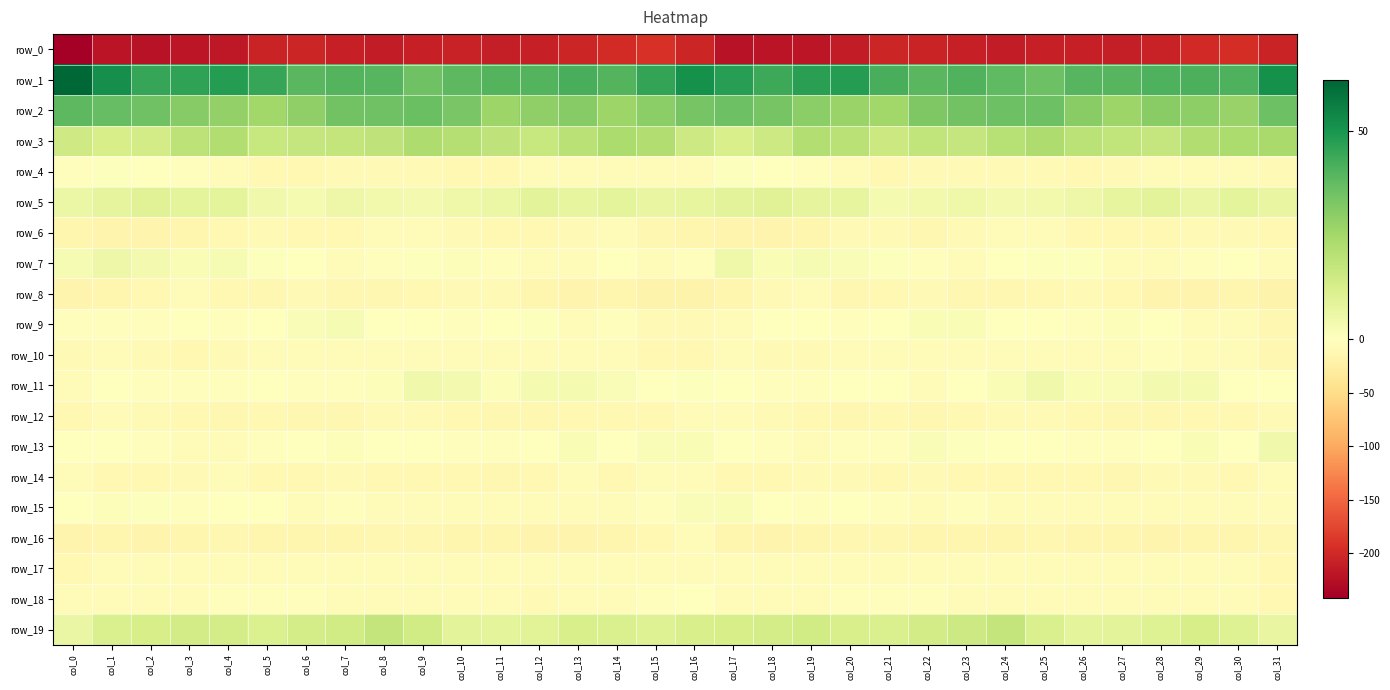

Reading left to right, what are all the values shown in this chart?

row_0: -242.4	-219.7	-222.6	-218.3	-216.3	-206.0	-203.5	-208.6	-212.3	-210.2	-208.0	-210.7	-210.2	-203.0	-197.4	-192.3	-204.1	-221.6	-221.2	-218.1	-212.8	-203.4	-205.5	-210.0	-212.5	-208.4	-209.2	-211.0	-207.6	-200.5	-195.4	-205.8
row_1: 62.1	51.9	44.8	45.6	47.9	44.8	38.9	40.3	39.4	35.4	38.6	39.8	39.9	41.9	40.2	45.3	51.1	47.2	44.1	46.7	47.7	42.1	38.9	40.5	38.0	35.7	39.7	39.7	40.8	41.7	41.1	51.3
row_2: 38.6	37.1	35.1	30.7	28.3	25.5	28.8	34.6	35.0	36.1	33.2	26.4	28.8	30.8	26.6	30.1	33.6	35.6	33.5	29.7	27.0	25.6	32.1	34.4	35.8	35.6	30.4	26.3	30.2	29.5	27.3	35.8
row_3: 15.0	12.9	13.9	19.1	22.1	16.7	17.1	17.8	18.6	22.7	21.0	18.6	16.9	20.3	23.1	22.1	15.4	12.2	15.3	21.5	20.1	15.9	18.2	17.3	20.7	22.6	19.7	18.0	17.3	22.1	23.1	24.2
row_4: -2.3	0.5	-0.2	-2.8	-4.8	-10.4	-10.0	-8.9	-8.8	-8.9	-9.9	-9.6	-7.4	-3.9	-5.9	-7.3	-4.4	0.8	-1.5	-2.7	-7.5	-10.7	-9.4	-8.9	-8.5	-9.4	-9.9	-9.1	-5.9	-4.3	-7.1	-8.4
row_5: 6.0	8.0	10.1	8.5	8.6	4.7	3.0	5.5	3.9	3.9	5.3	6.2	9.2	7.4	8.4	7.2	7.5	8.9	10.0	8.1	7.7	3.3	4.0	5.3	3.5	4.3	5.8	7.4	9.1	6.7	8.5	7.1
row_6: -13.6	-15.7	-16.2	-15.1	-9.5	-8.5	-11.0	-10.5	-6.2	-5.2	-8.1	-10.2	-10.1	-8.9	-7.2	-11.5	-13.8	-16.5	-16.1	-13.4	-8.6	-9.0	-11.8	-8.5	-5.4	-6.0	-9.7	-9.9	-10.1	-8.0	-8.4	-11.0
row_7: 2.8	5.5	3.8	2.1	2.8	0.9	-1.7	-5.0	-2.7	0.6	1.1	-2.7	-7.4	-3.8	-0.6	-3.8	-3.0	4.9	2.2	2.9	1.9	0.5	-3.2	-5.1	-0.5	0.6	0.6	-5.6	-6.2	-2.6	-0.8	-4.6
row_8: -15.4	-14.4	-9.7	-6.4	-11.3	-12.5	-9.2	-11.5	-13.1	-10.4	-9.1	-9.3	-14.4	-15.9	-14.2	-17.0	-17.6	-13.7	-8.2	-7.0	-13.0	-10.8	-9.4	-13.0	-11.7	-10.0	-8.8	-11.1	-15.4	-15.5	-14.8	-18.8
row_9: -2.4	-3.6	-2.6	-1.1	-3.3	-0.8	1.6	2.6	0.0	-0.8	-2.1	0.2	0.8	-4.0	-2.9	-7.8	-8.6	-4.4	-1.7	-1.5	-2.9	0.4	1.9	2.1	-0.6	-1.2	-2.0	1.3	-1.3	-4.1	-3.9	-12.3
row_10: -8.2	-7.3	-7.8	-9.5	-7.7	-4.4	-6.2	-7.3	-6.6	-3.8	-5.2	-6.4	-4.0	-4.0	-4.5	-9.8	-10.1	-7.3	-8.5	-9.4	-5.7	-5.0	-6.7	-7.5	-5.5	-4.1	-5.9	-6.0	-3.4	-4.3	-6.1	-13.2
row_11: -4.4	-1.3	-2.7	-3.3	-2.0	-0.5	-3.2	-3.1	1.4	4.4	3.5	1.2	3.2	3.4	1.5	-0.8	0.8	-0.8	-3.4	-2.6	-1.4	-1.1	-3.9	-1.3	2.2	4.8	2.2	1.7	3.6	2.9	0.2	-1.5
row_12: -9.6	-7.4	-7.8	-10.0	-11.4	-11.0	-11.6	-12.2	-9.1	-7.8	-9.8	-11.6	-12.6	-11.0	-10.4	-10.1	-7.4	-6.4	-8.6	-10.7	-11.5	-10.8	-12.1	-11.1	-8.7	-8.3	-10.6	-11.9	-12.6	-9.7	-11.1	-9.2
row_13: -0.1	-1.8	-2.6	-4.5	-3.9	-3.0	0.1	1.4	-0.4	-1.3	-2.4	-2.3	-1.7	2.0	-0.6	1.5	2.1	-1.1	-3.3	-4.4	-3.7	-2.2	1.6	0.5	-1.1	-1.6	-2.7	-2.0	-0.4	2.2	-1.1	4.7
row_14: -6.9	-10.1	-11.2	-9.3	-7.1	-9.8	-9.8	-9.0	-9.8	-10.1	-11.1	-11.8	-10.3	-7.3	-9.7	-7.0	-5.6	-9.9	-10.7	-8.0	-7.8	-10.5	-8.8	-9.6	-9.6	-11.1	-10.9	-11.9	-8.8	-7.8	-9.9	-7.2
row_15: 0.1	1.2	0.7	-2.6	-1.8	-1.0	-4.4	-3.7	-3.9	-4.0	-5.5	-7.4	-6.3	-4.8	-7.3	-2.8	1.6	2.2	-0.5	-3.1	-0.9	-2.1	-4.9	-3.3	-4.1	-4.6	-6.2	-7.4	-5.4	-5.7	-6.9	-4.4
row_16: -15.7	-14.3	-16.3	-14.4	-12.3	-13.3	-13.9	-14.2	-13.2	-13.1	-13.8	-13.7	-16.0	-15.8	-14.6	-9.7	-7.4	-14.0	-15.8	-13.4	-12.6	-13.0	-14.5	-13.6	-13.6	-13.2	-13.7	-14.1	-16.8	-14.9	-14.6	-11.4
row_17: -11.0	-7.5	-4.9	-4.4	-7.4	-5.9	-4.3	-4.9	-5.3	-5.5	-6.2	-6.7	-5.8	-5.7	-4.9	-4.7	-4.7	-5.6	-4.0	-5.6	-7.3	-4.9	-4.0	-5.4	-5.4	-5.8	-6.2	-6.5	-5.6	-5.1	-6.2	-10.4
row_18: -7.0	-5.1	-5.3	-4.3	-3.6	-2.4	-3.2	-4.8	-6.3	-6.1	-5.0	-7.0	-7.6	-7.4	-4.5	-2.8	-1.7	-4.6	-4.7	-4.1	-2.6	-2.6	-3.4	-5.6	-6.4	-5.4	-5.7	-7.4	-7.4	-6.5	-5.1	-9.8
row_19: 6.4	11.8	12.8	13.7	13.1	11.4	13.4	14.2	17.8	14.5	9.1	8.2	9.5	12.4	11.8	10.6	12.3	12.9	13.2	14.1	12.3	12.1	13.8	15.4	17.9	12.1	8.2	8.8	10.3	12.8	10.3	7.0